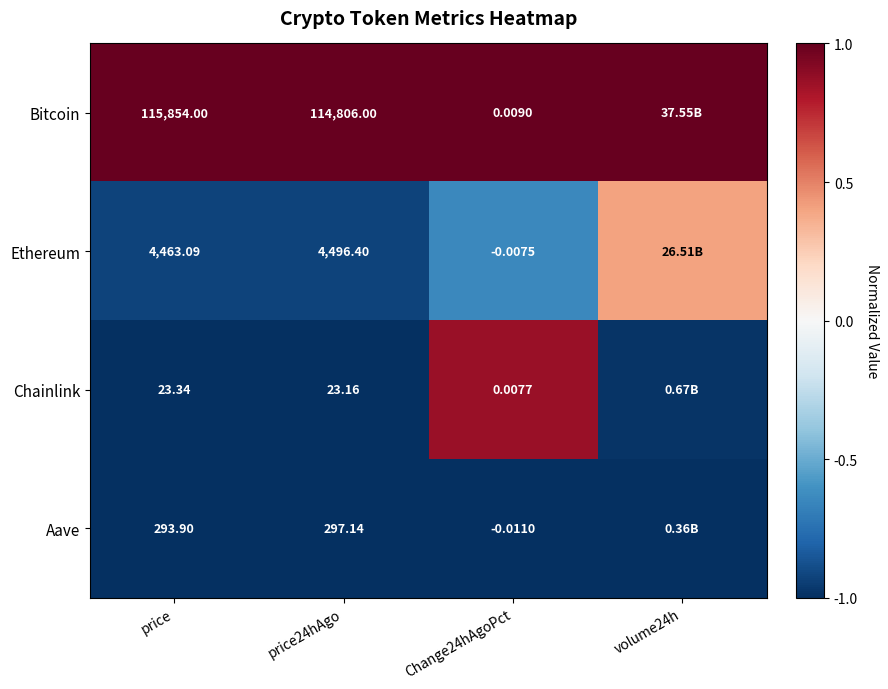

Which series changed the most between price and Change24hAgoPct?

Bitcoin